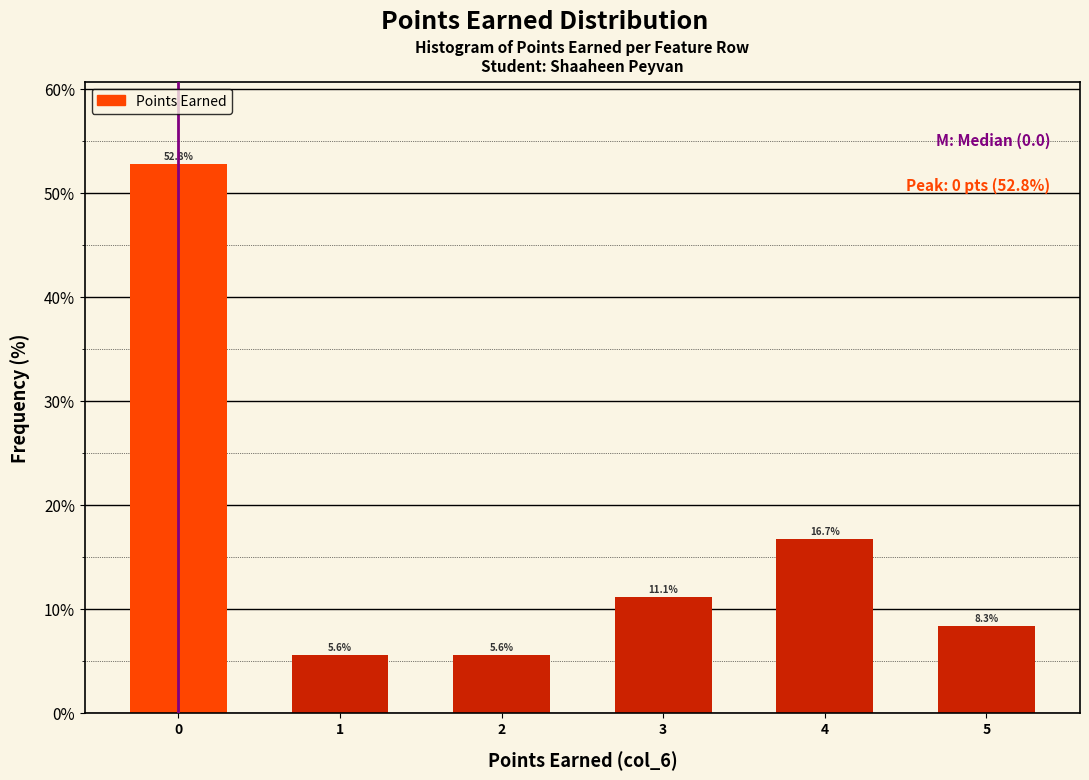

Reading left to right, transcribe all the data shown in this chart.

0=52.8	1=5.6	2=5.6	3=11.1	4=16.7	5=8.3